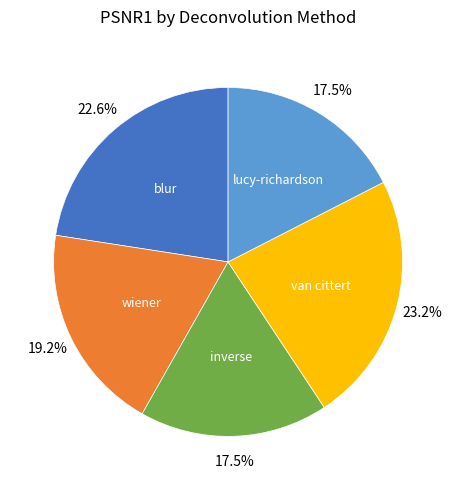

Is there a majority slice in this chart?

No